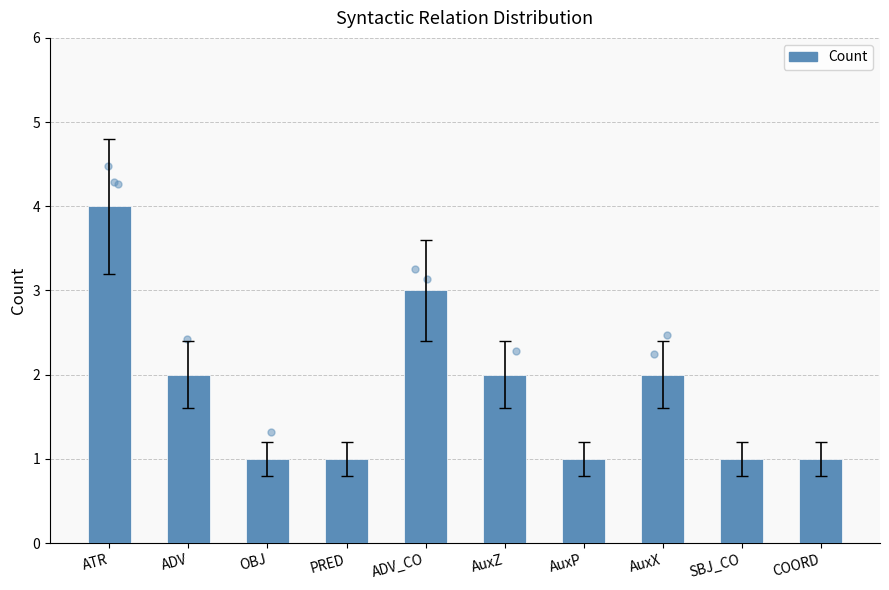

Approximately how many times larger is the value at ATR compared to ADV_CO?

1.3